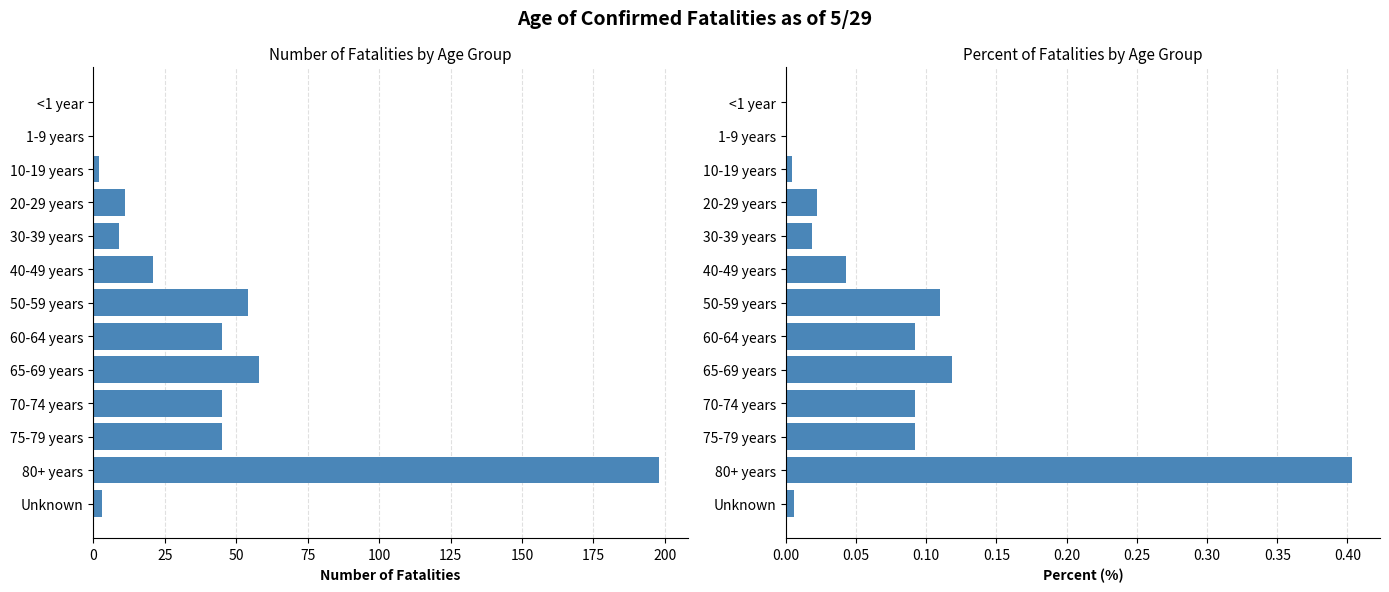

Between 10-19 years and 20-29 years, which series saw the biggest shift?

Number